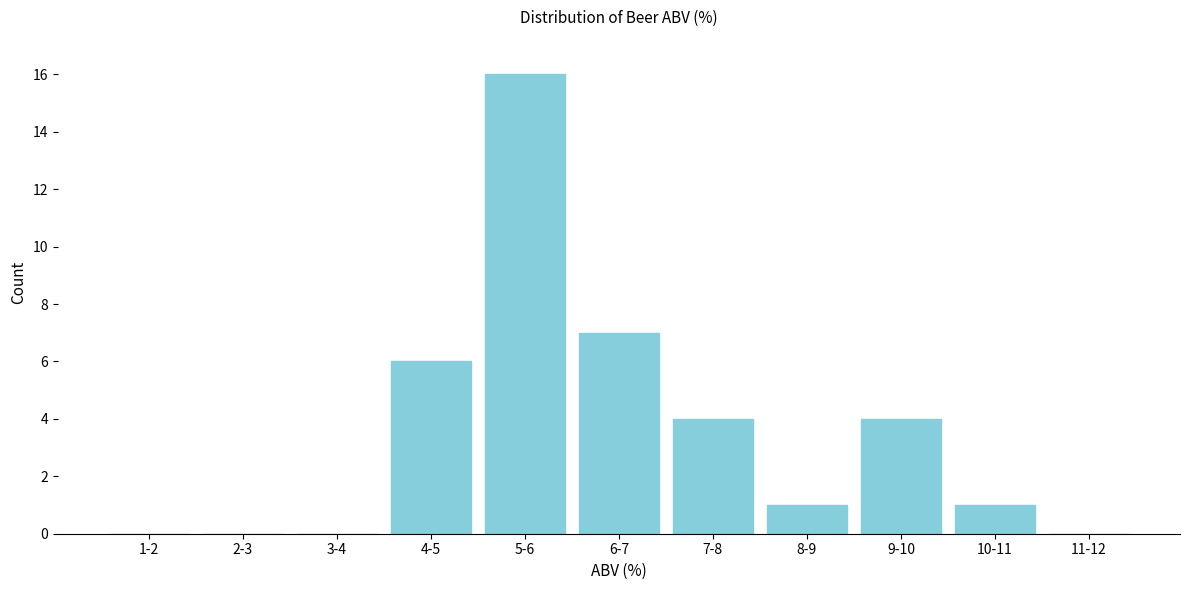

Reading left to right, extract all data points from this chart.

1-2=0	2-3=0	3-4=0	4-5=6	5-6=16	6-7=7	7-8=4	8-9=1	9-10=4	10-11=1	11-12=0